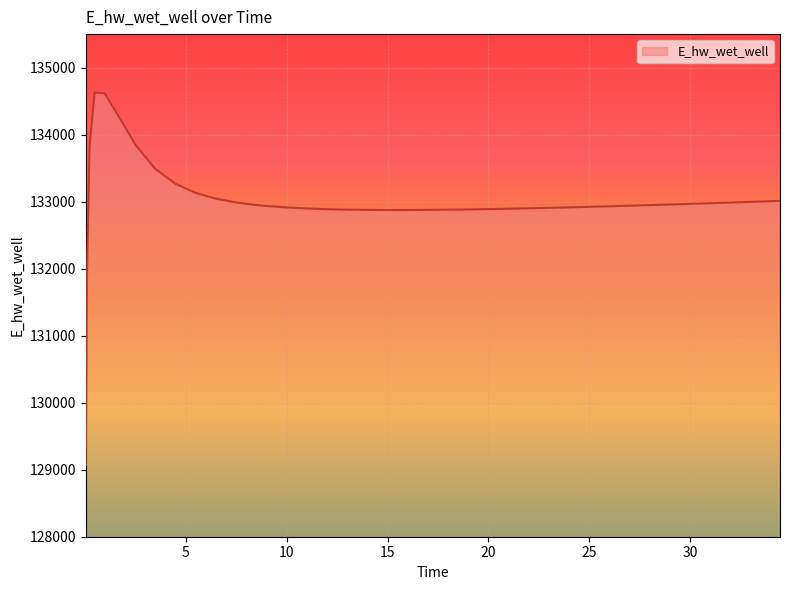

How many lines are shown in the chart?

1